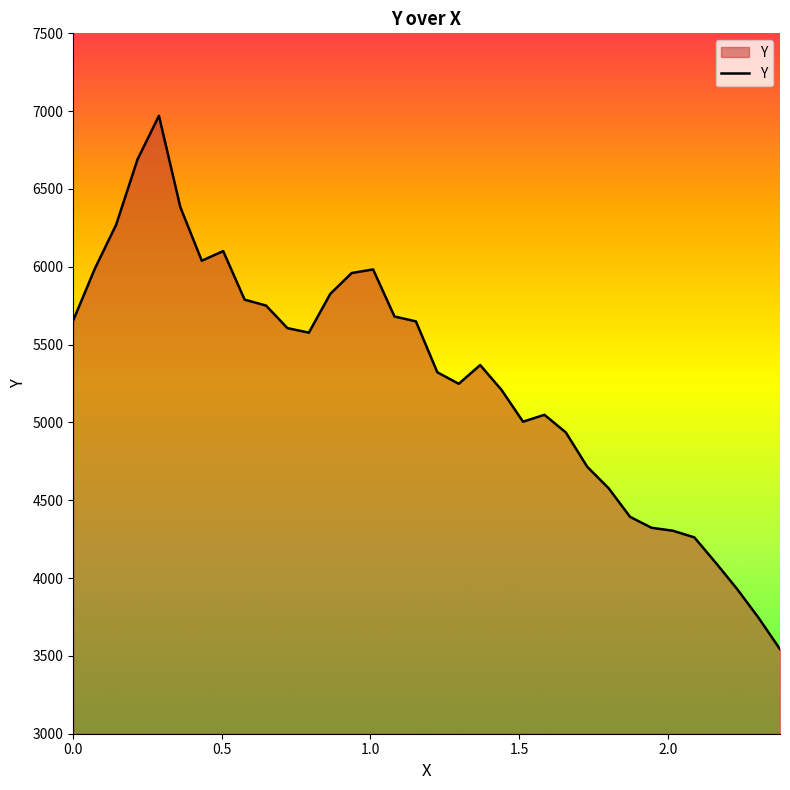

What is the difference between the maximum and minimum values?

3426.7